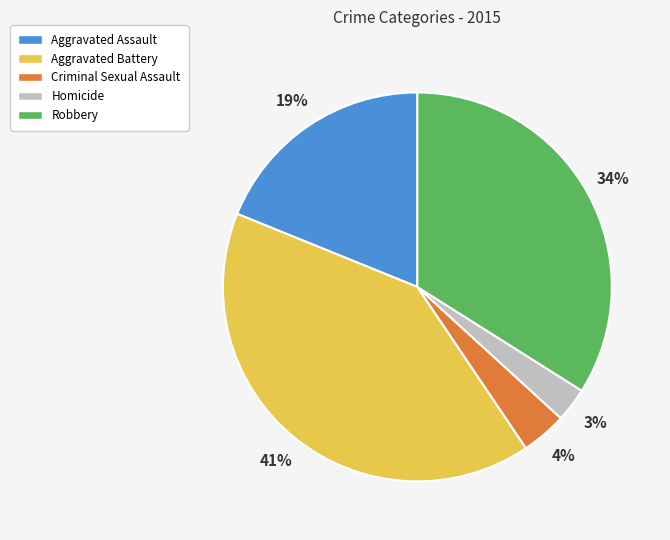

Is the sum of Homicide and Criminal Sexual Assault greater than half?

No